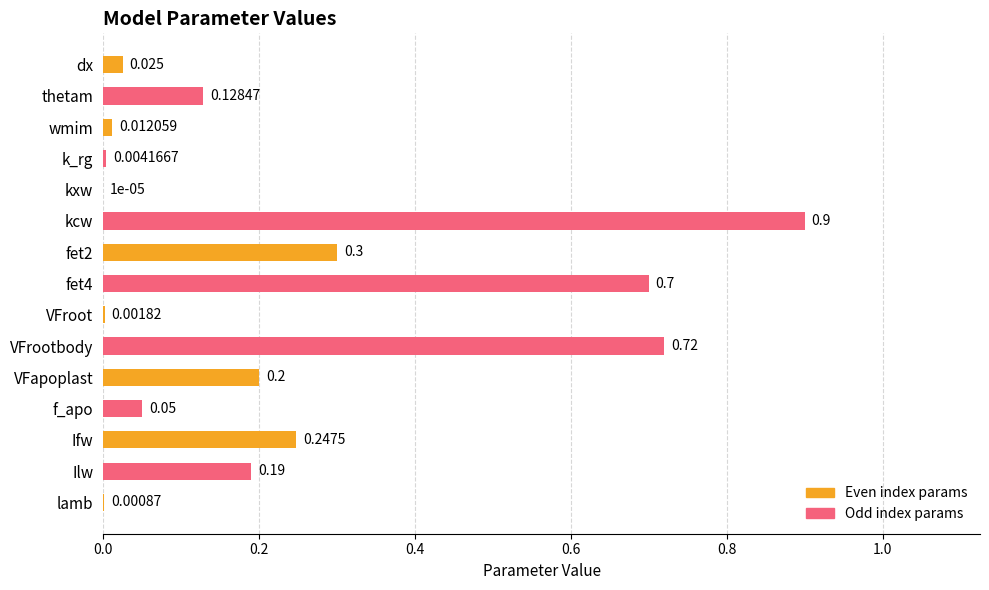

Are the bars horizontal?

Yes